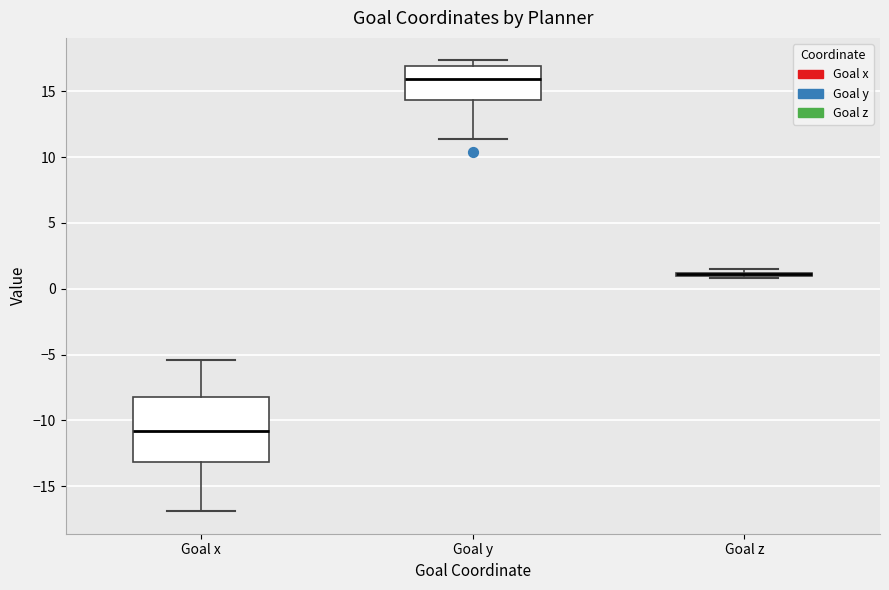

Where does the median line of the box for Goal y sit on the y-axis? The values are not printed on the chart, so give them approximately, as read against the axis.

16.0